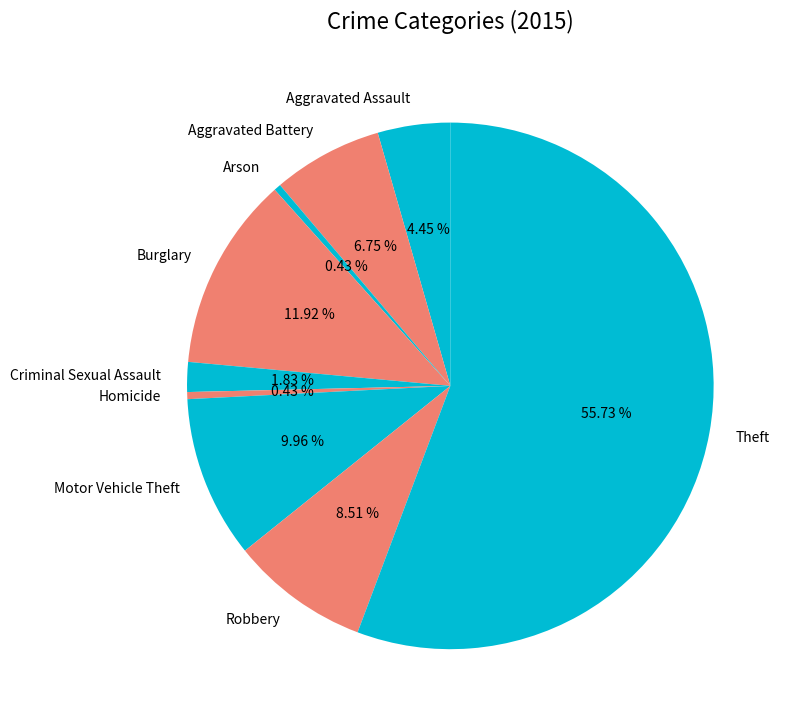

Approximately how many times larger is the value at Motor Vehicle Theft compared to Aggravated Assault?

2.2